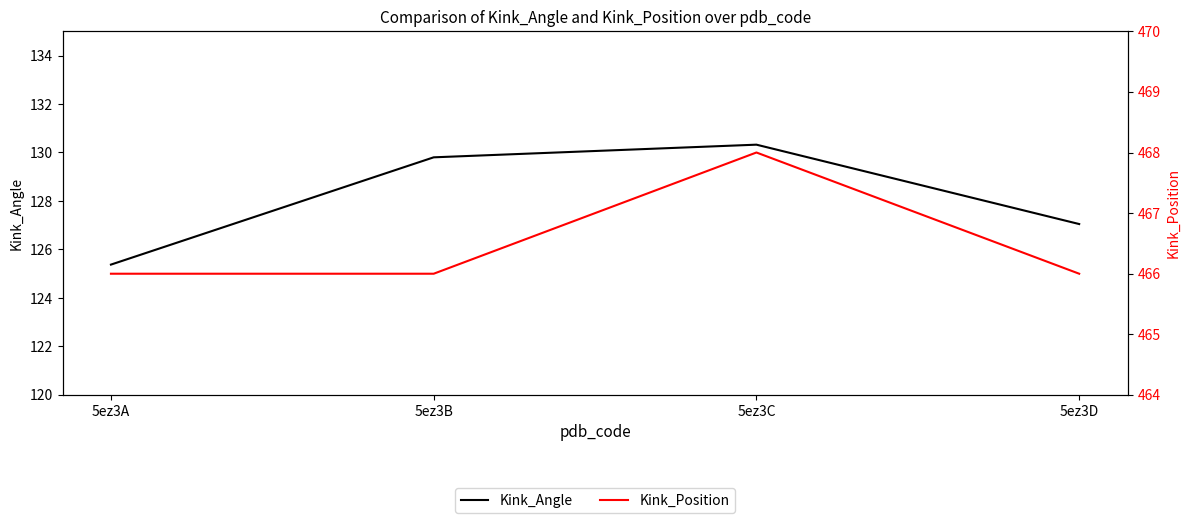

True or false: Kink_Position has more than 2 points higher than both neighbors.

False